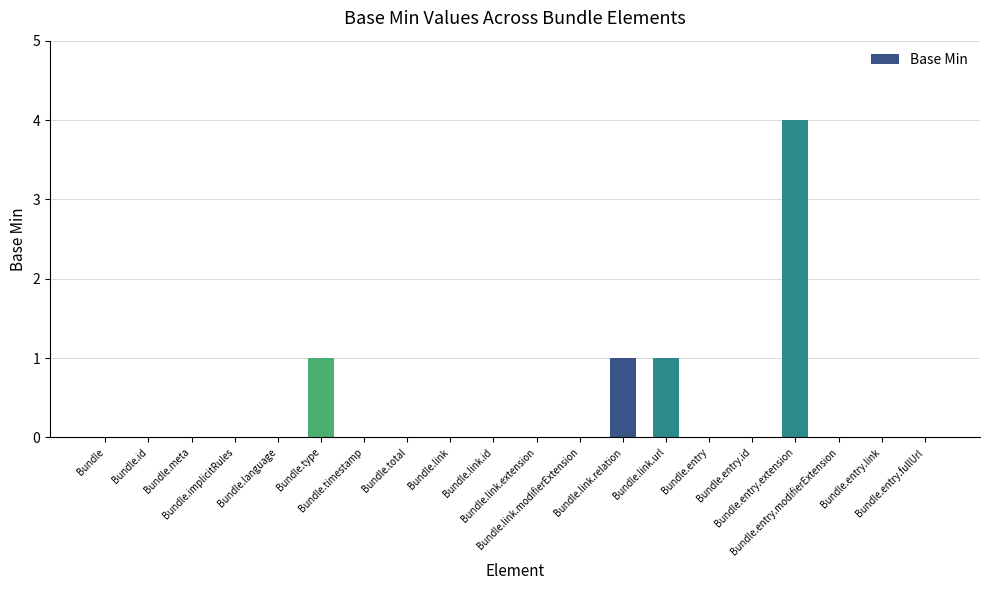

What is the maximum value shown in the chart?

4